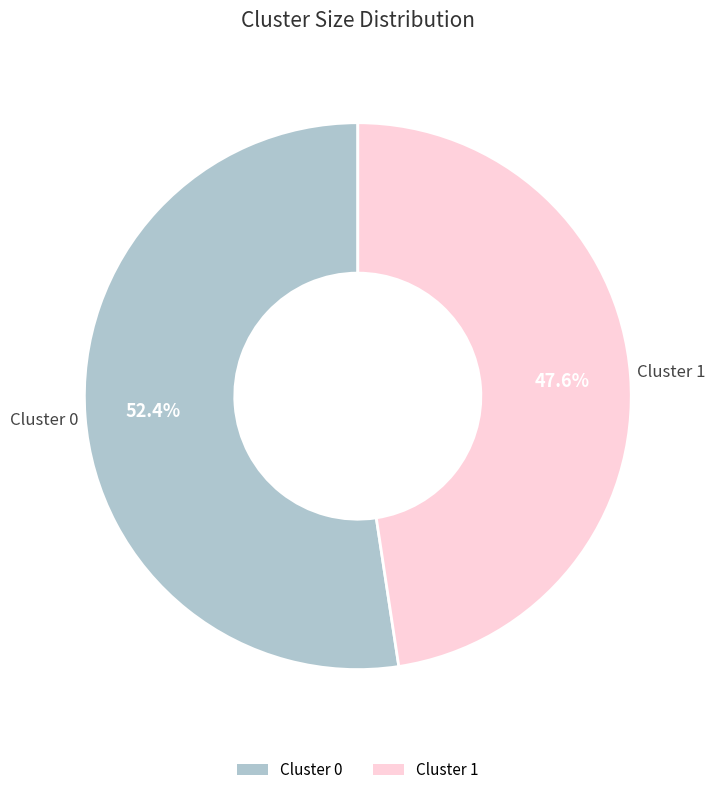

What portion of the pie excludes Cluster 0?

47.6%